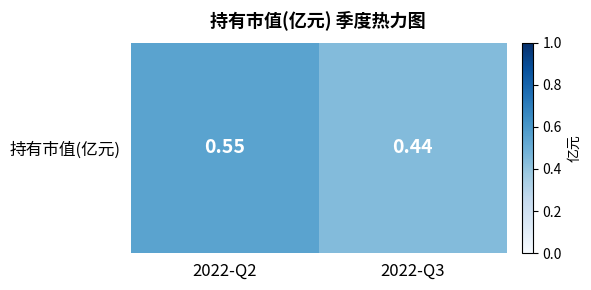

What is the change in value from 2022-Q2 to 2022-Q3?

-0.1